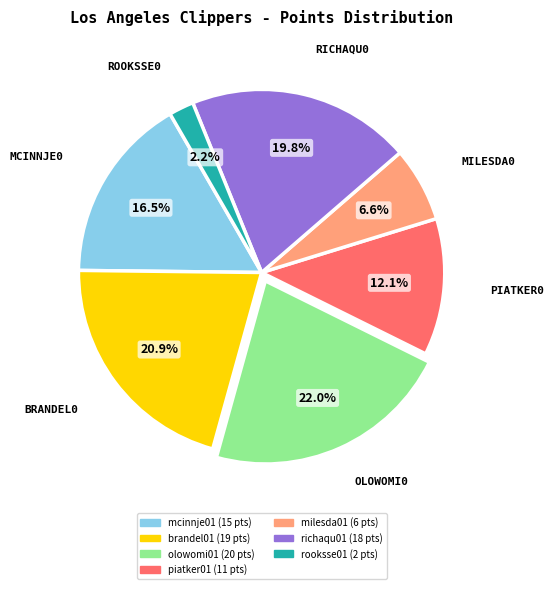

Is there any slice that represents more than half of the pie?

No